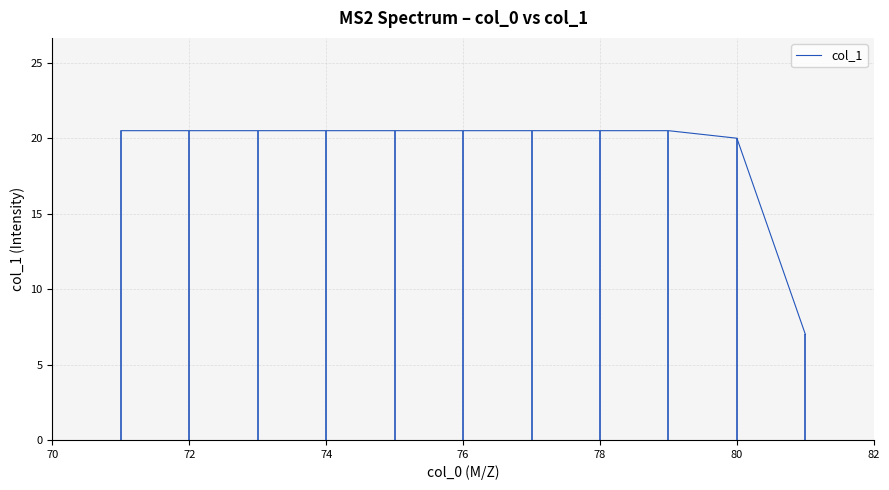

How many data points does each series have?

11